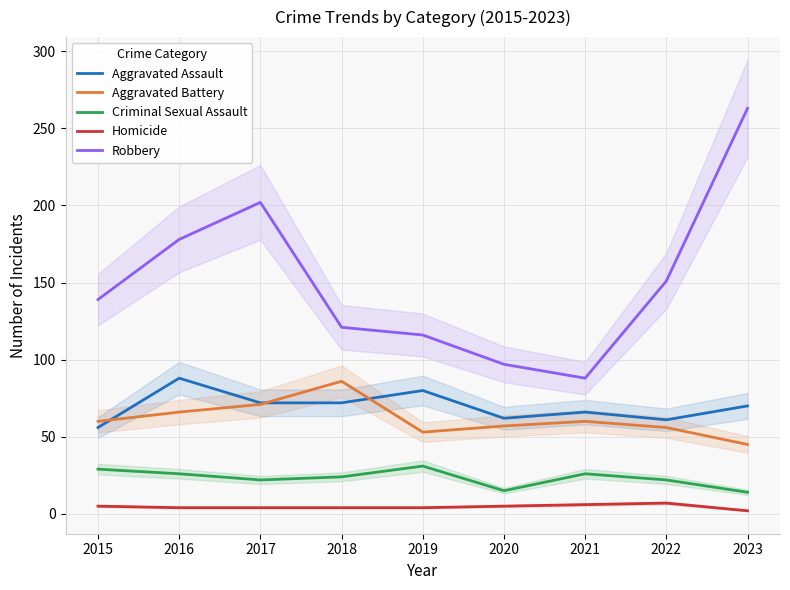

What is the smallest value displayed?

2